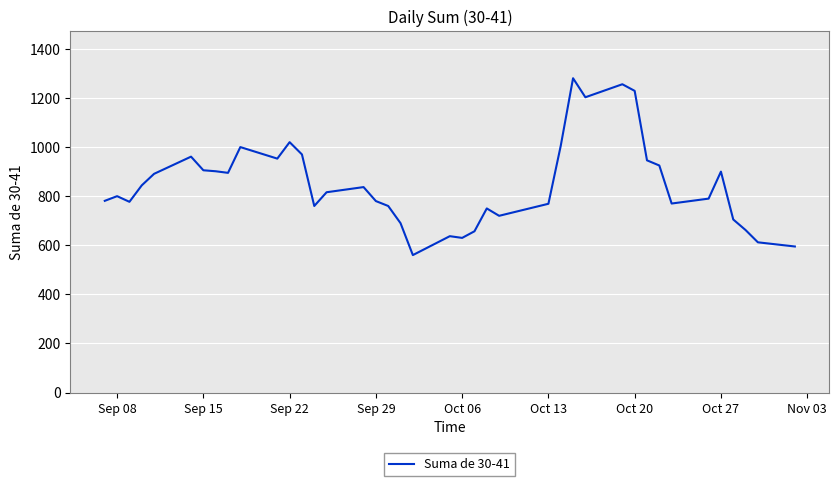

What is the maximum value shown in the chart?

1280.5